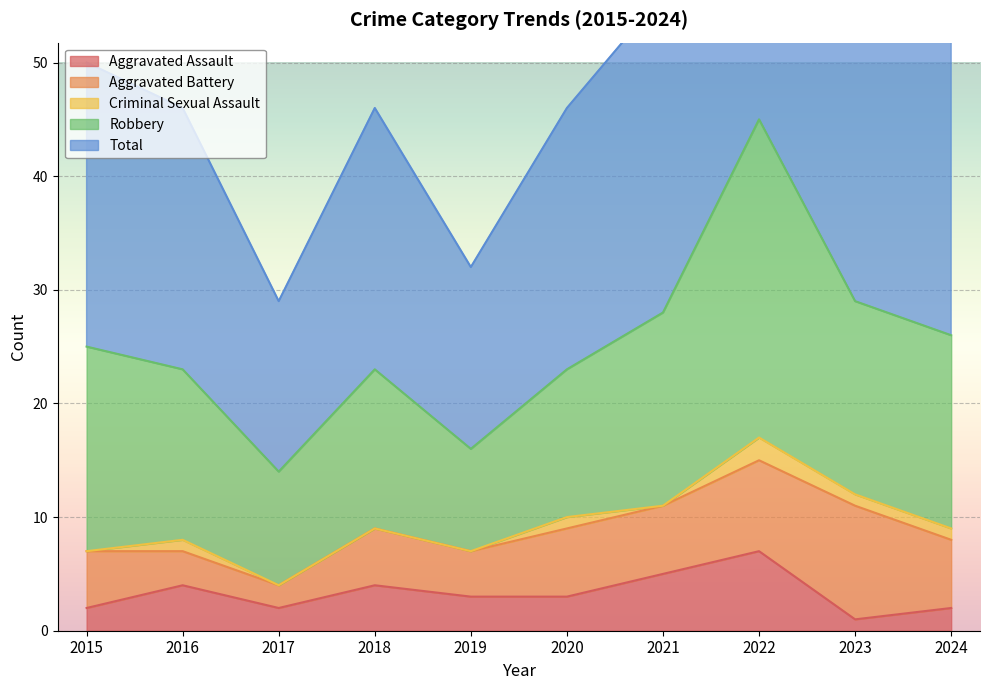

The value of Aggravated Assault at 2016 is 2. True or false?

False